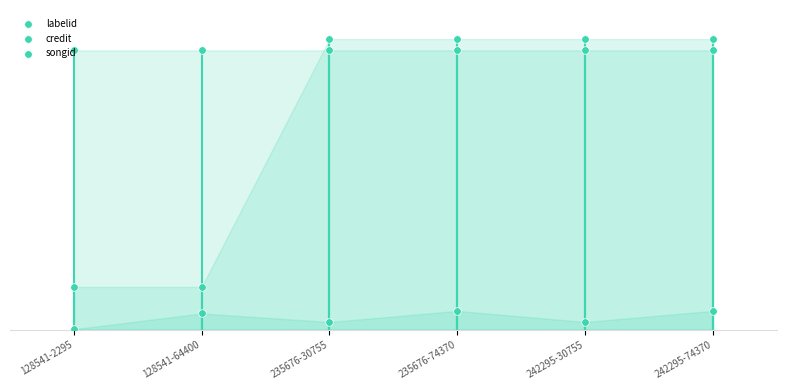

What are all the series names shown in the legend?

labelid, credit, songid